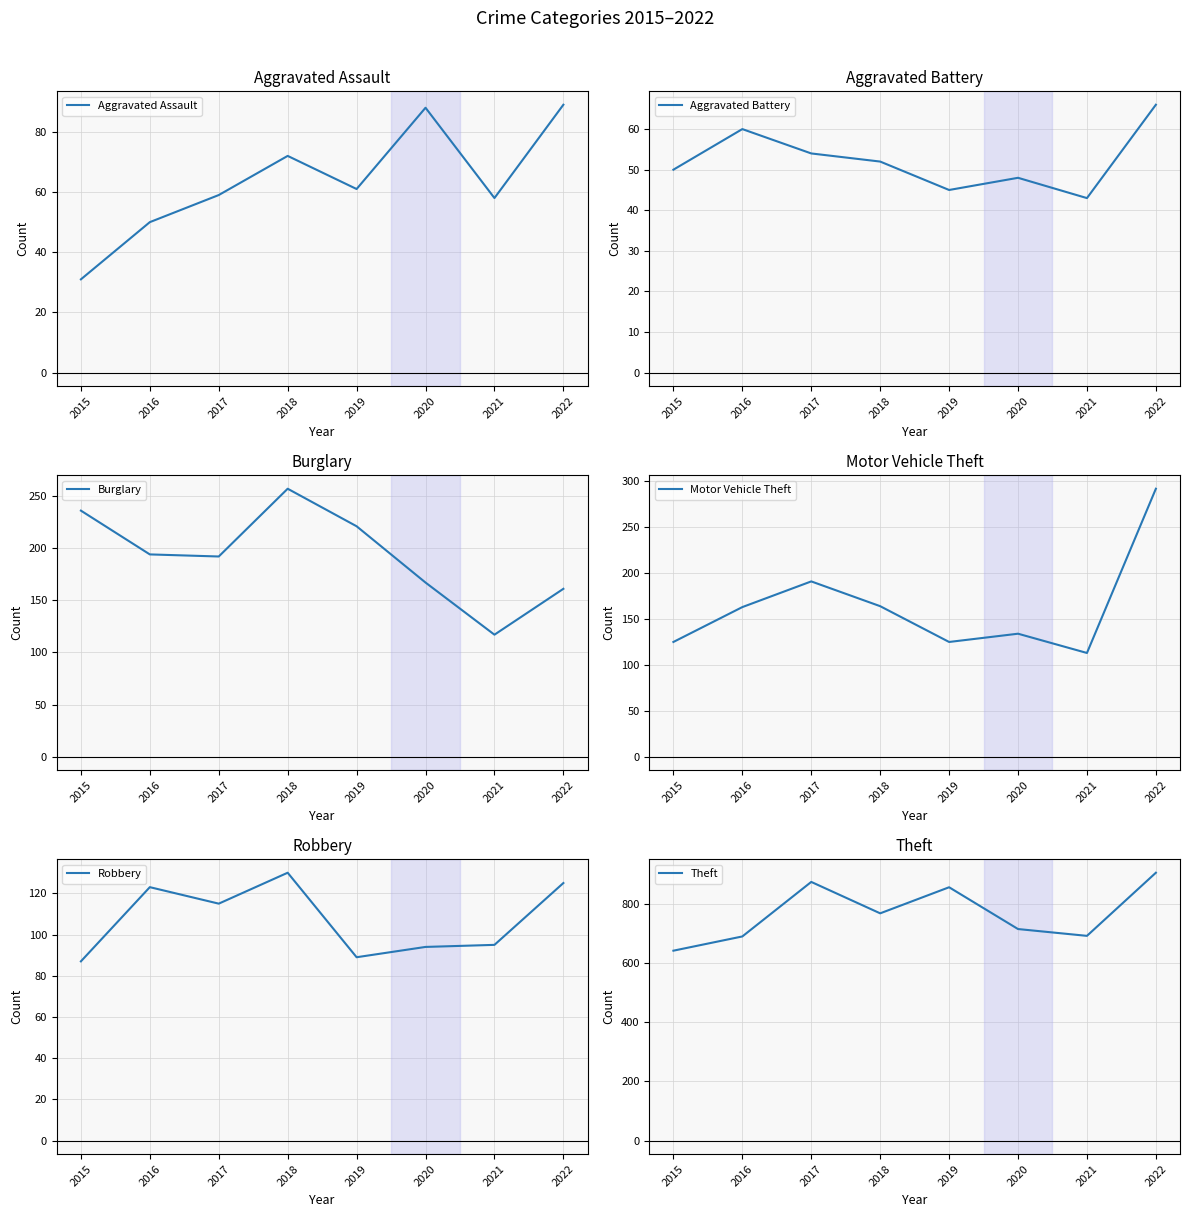

Which series has the largest total across all categories?

Theft